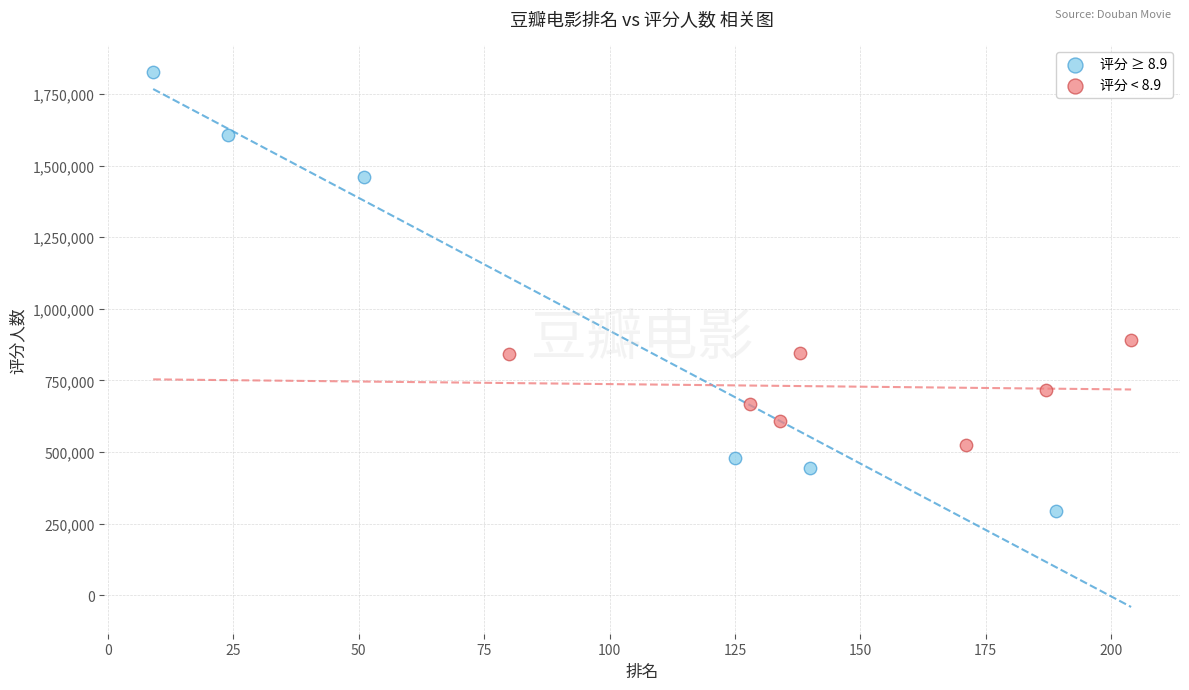

Which series reaches the maximum Y coordinate?

评分 ≥ 8.9